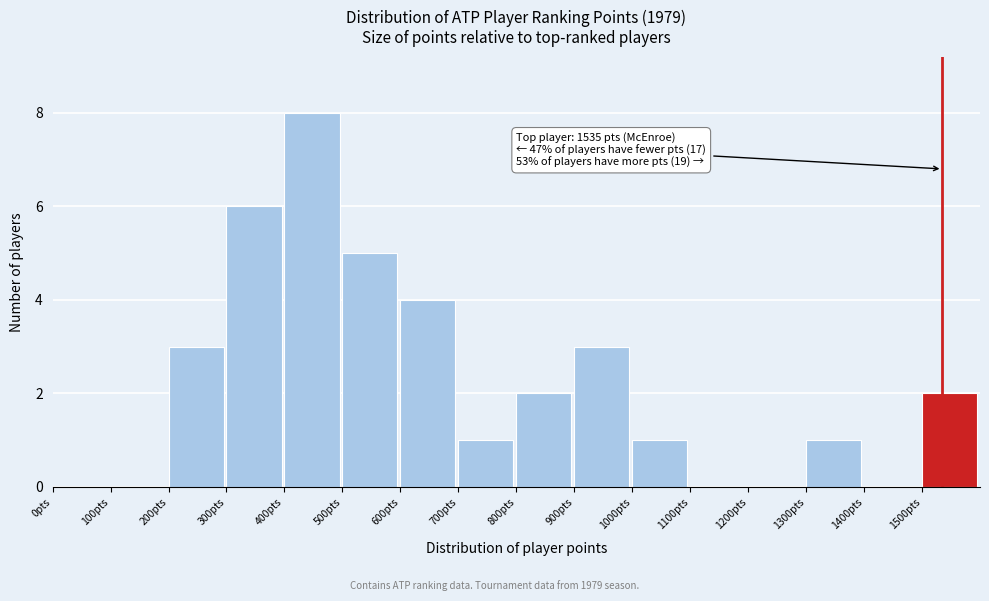

Over which range of the x-axis is the bar tallest?

400 to 500